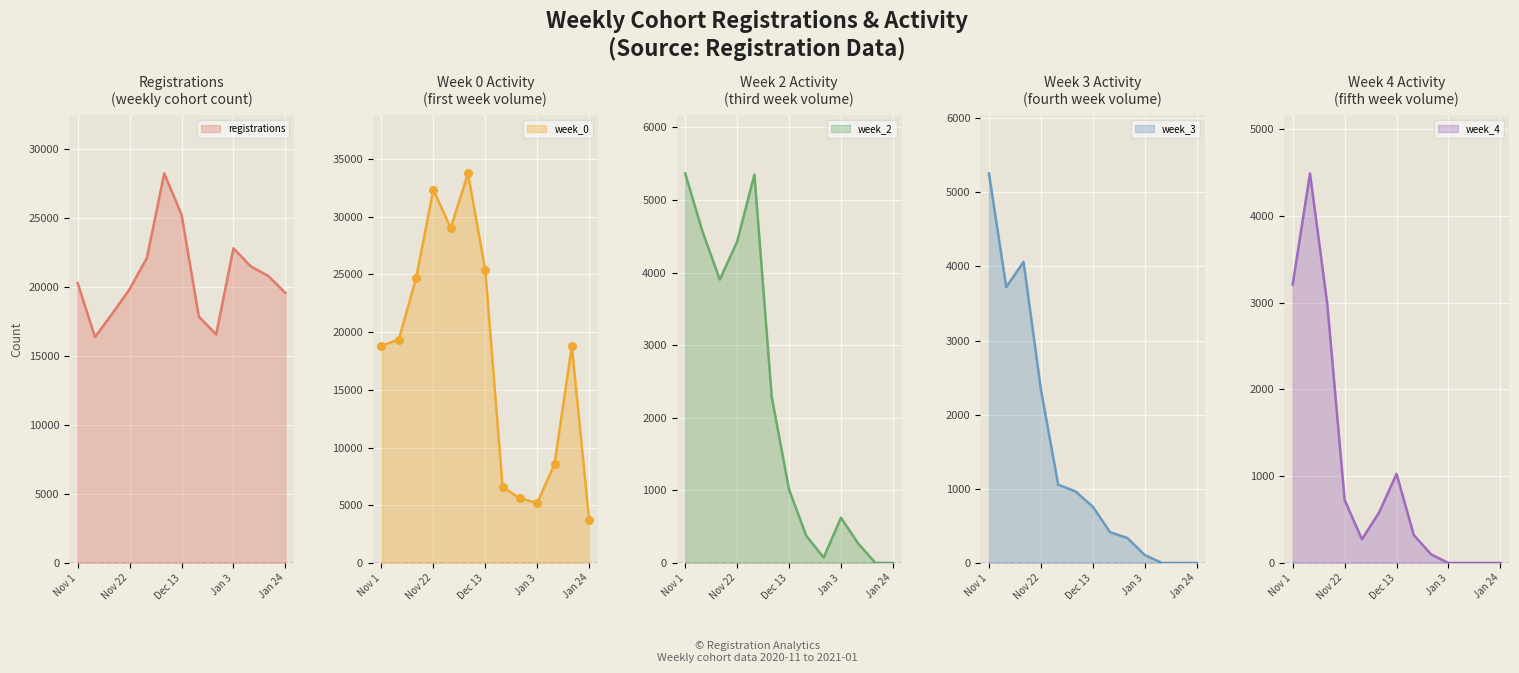

Which series has the largest total across all categories?

registrations